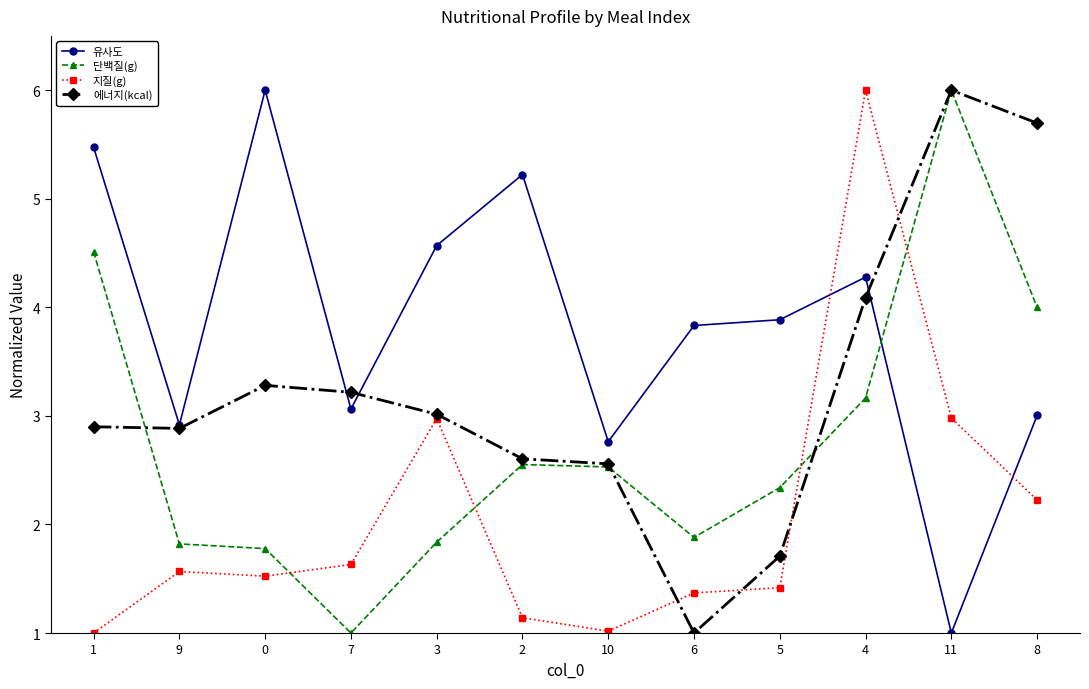

After their last crossing, which series has the higher values: 단백질(g) or 에너지(kcal)?

에너지(kcal)